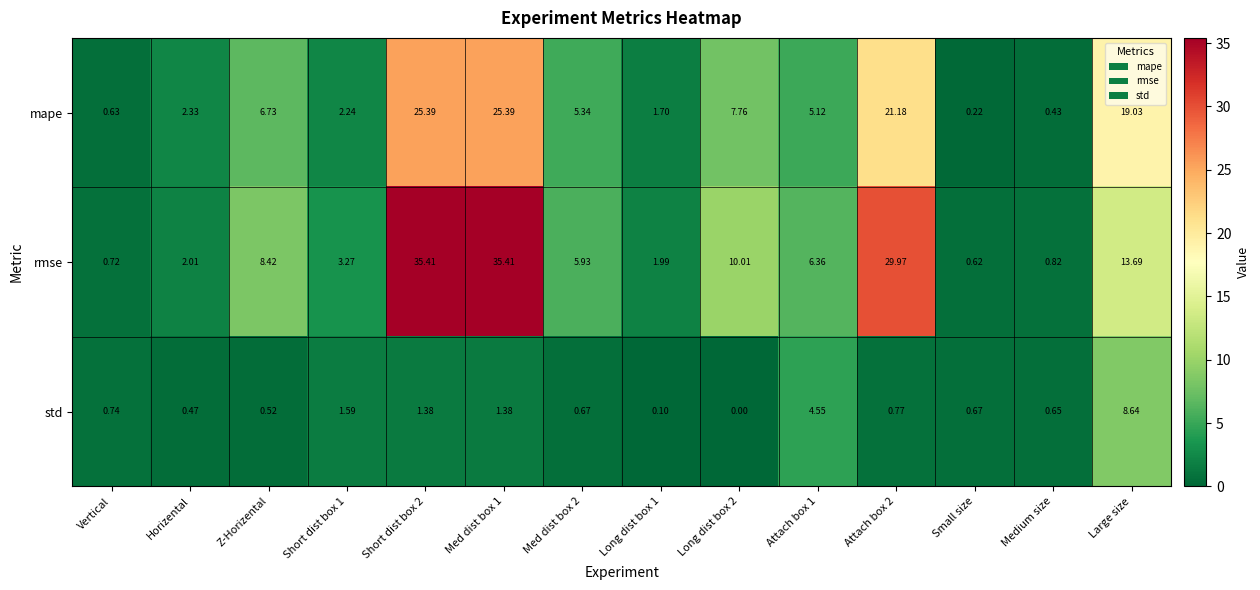

Which series changed the most between Horizental and Medium size?

mape